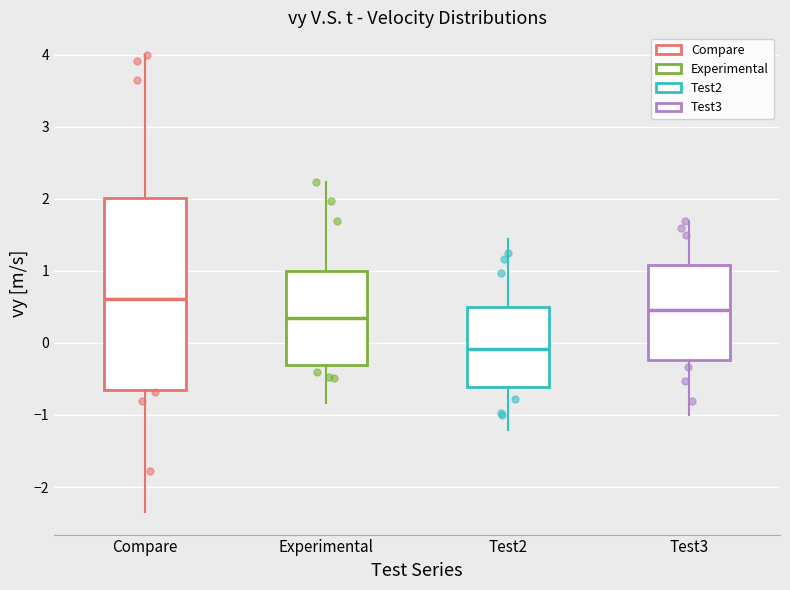

Reading left to right, read every box against the y-axis: the position of its median line, the range the box covers, and the ends of its whiskers. The values are not printed on the chart, so give them approximately, as read against the axis.

Compare: median 0.6, box -0.7 to 2.0, whiskers -2.3 to 4.0
Experimental: median 0.4, box -0.3 to 1.0, whiskers -0.8 to 2.2
Test2: median -0.1, box -0.6 to 0.5, whiskers -1.2 to 1.4
Test3: median 0.5, box -0.2 to 1.1, whiskers -1.0 to 1.7